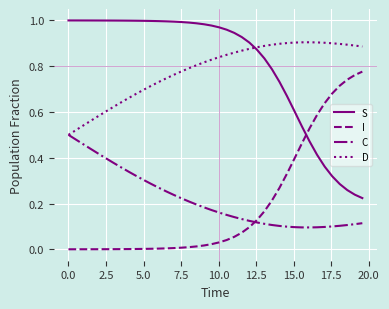

True or false: S and I cross at least once.

True